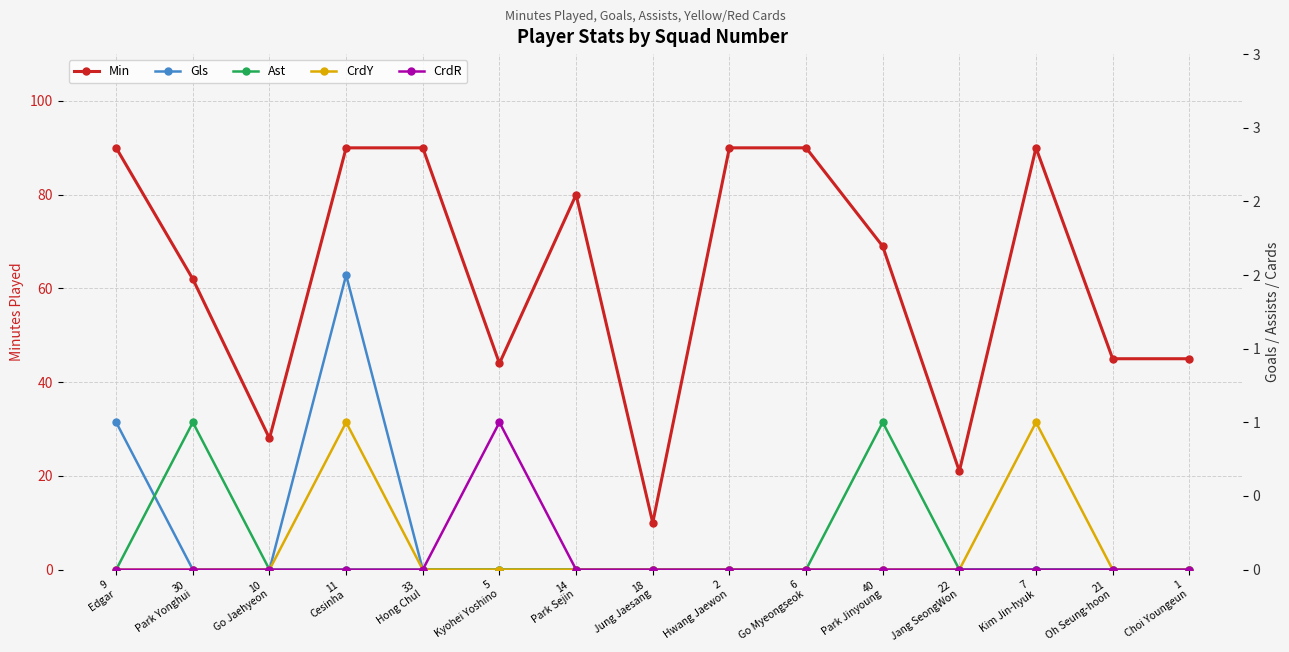

What is the highest value of the Min series?

90